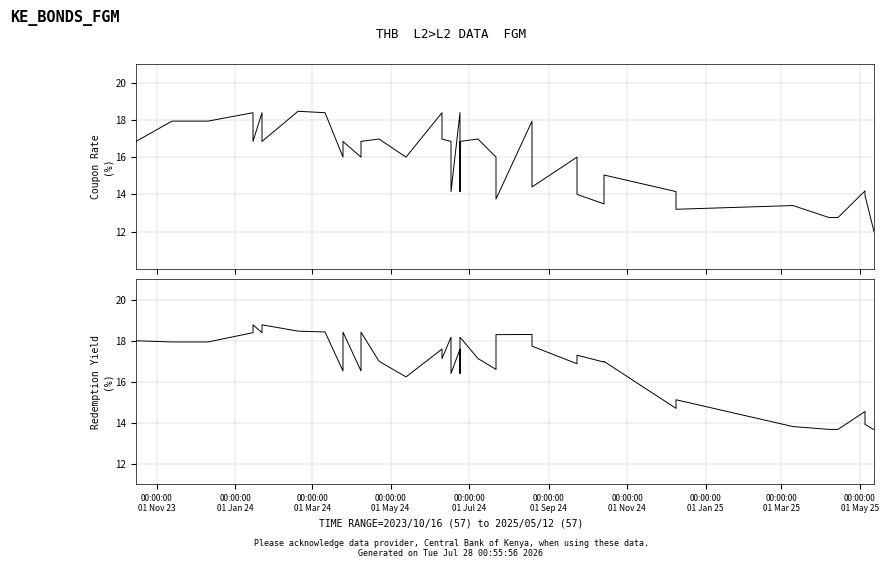

At how many categories does at least one series exceed 17?

22